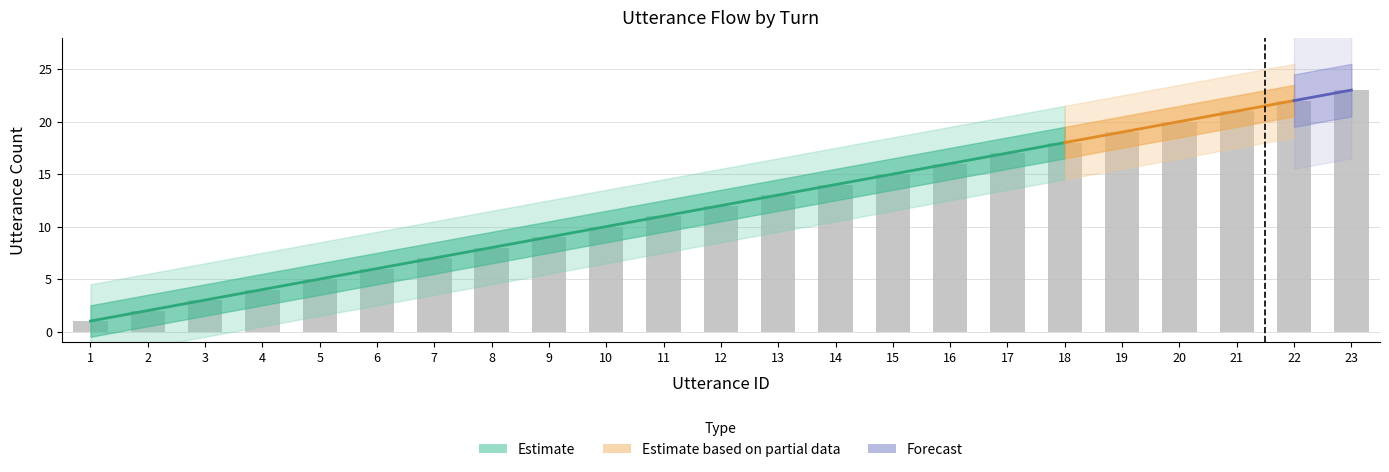

How many distinct data groups are displayed?

3